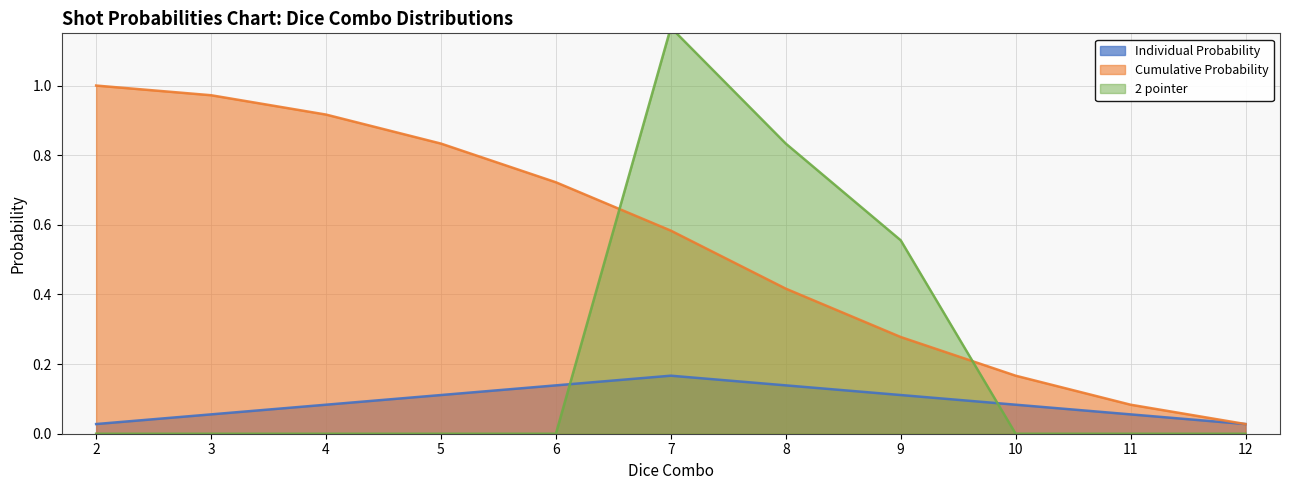

True or false: Individual Probability and Cumulative Probability intersect in this chart.

False